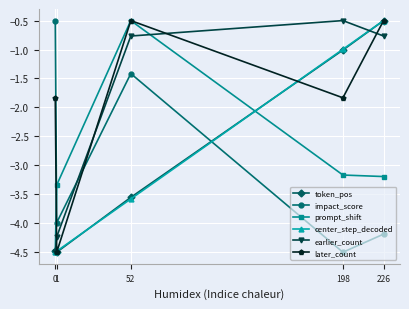

After their last crossing, which series has the higher values: later_count or impact_score?

later_count